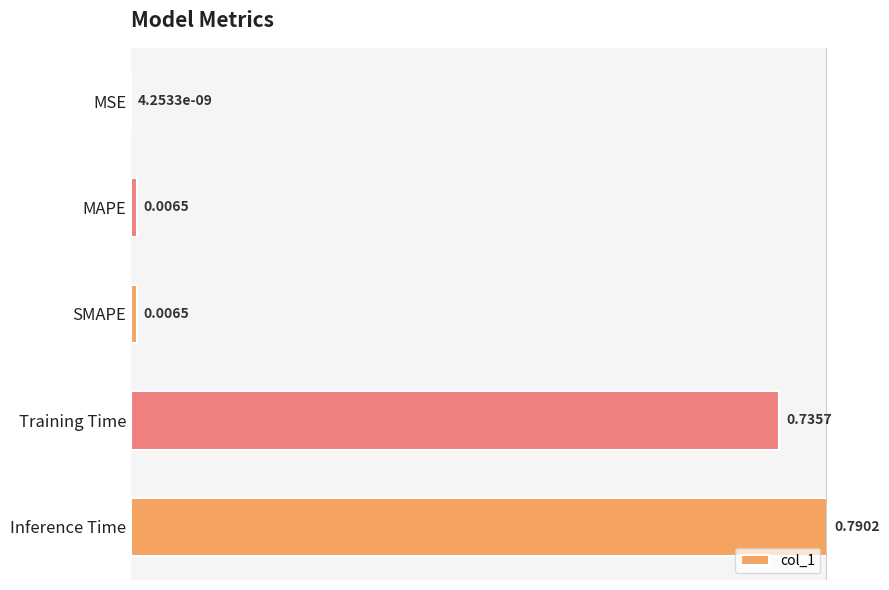

Are the bars horizontal?

Yes